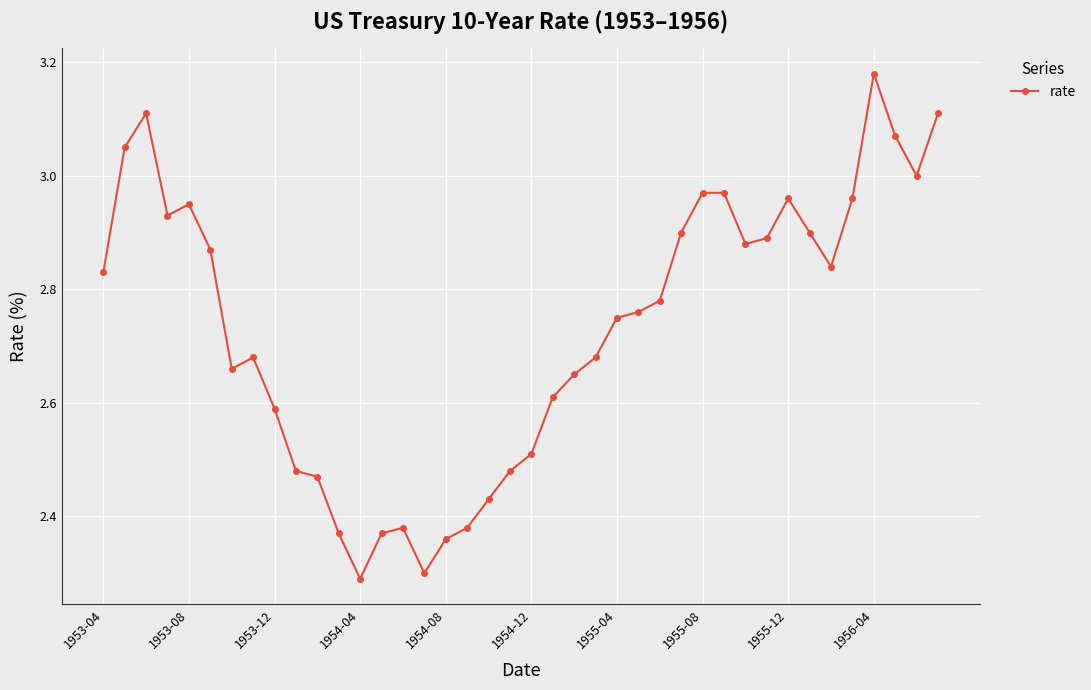

What is the difference between the second highest and second lowest values?

0.8